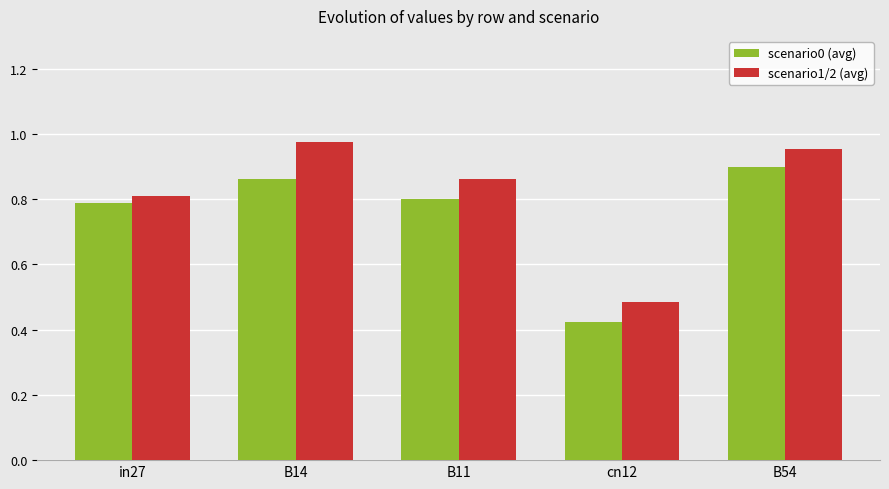

Rank the series by their average value, from lowest to highest.

scenario0 (avg), scenario1/2 (avg)